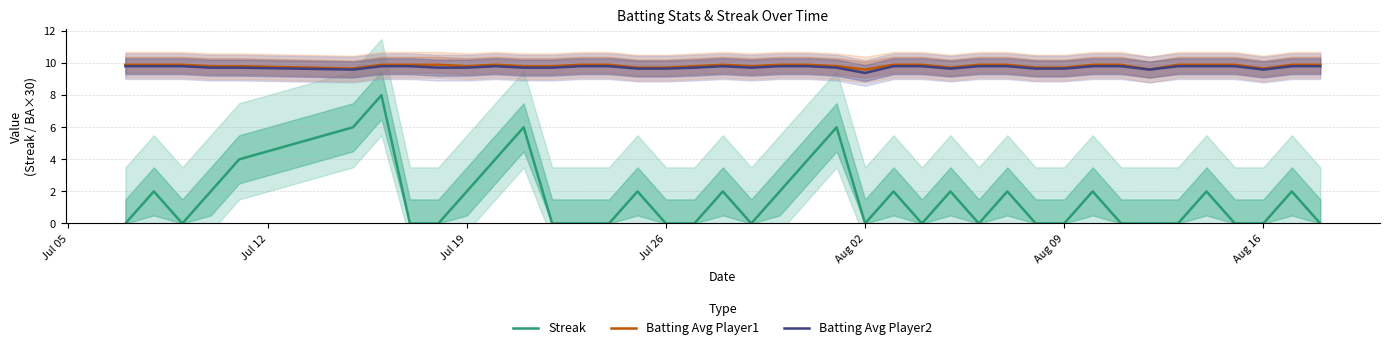

In Batting Avg Player2, how many points are higher than both neighbors (excluding endpoints)?

2